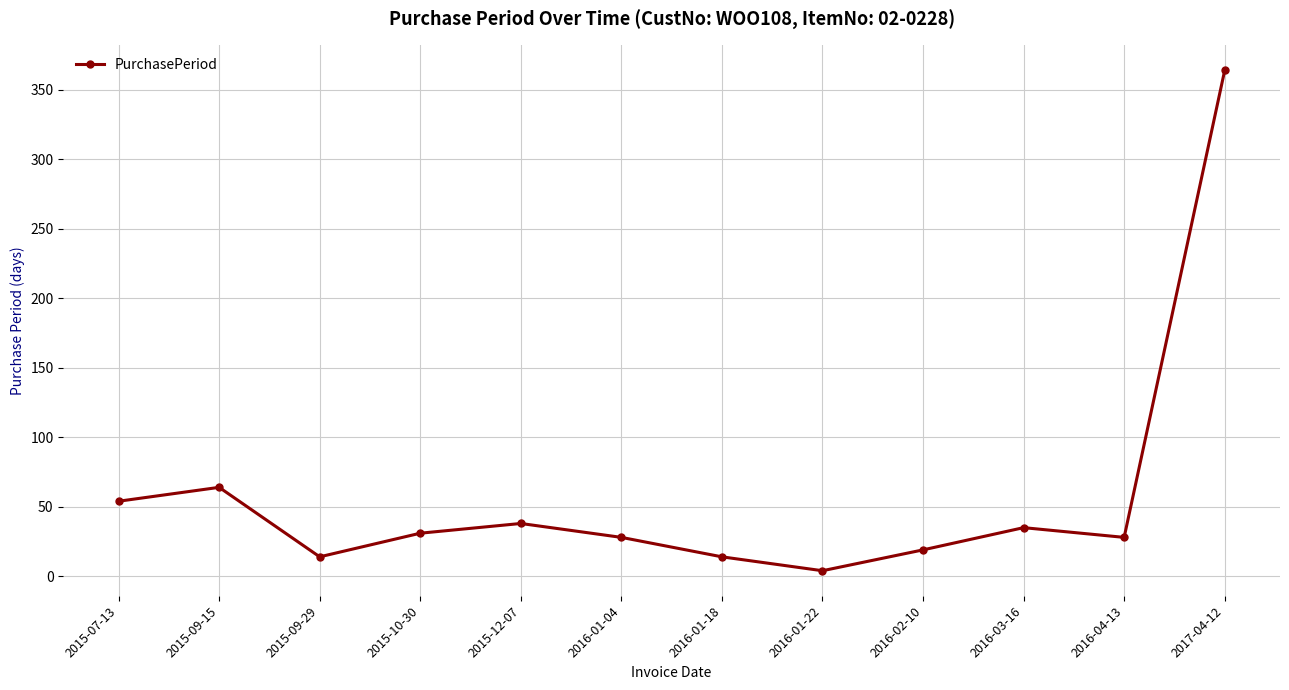

What is the ratio of the value at 2015-07-13 to the value at 2015-09-15?

0.8